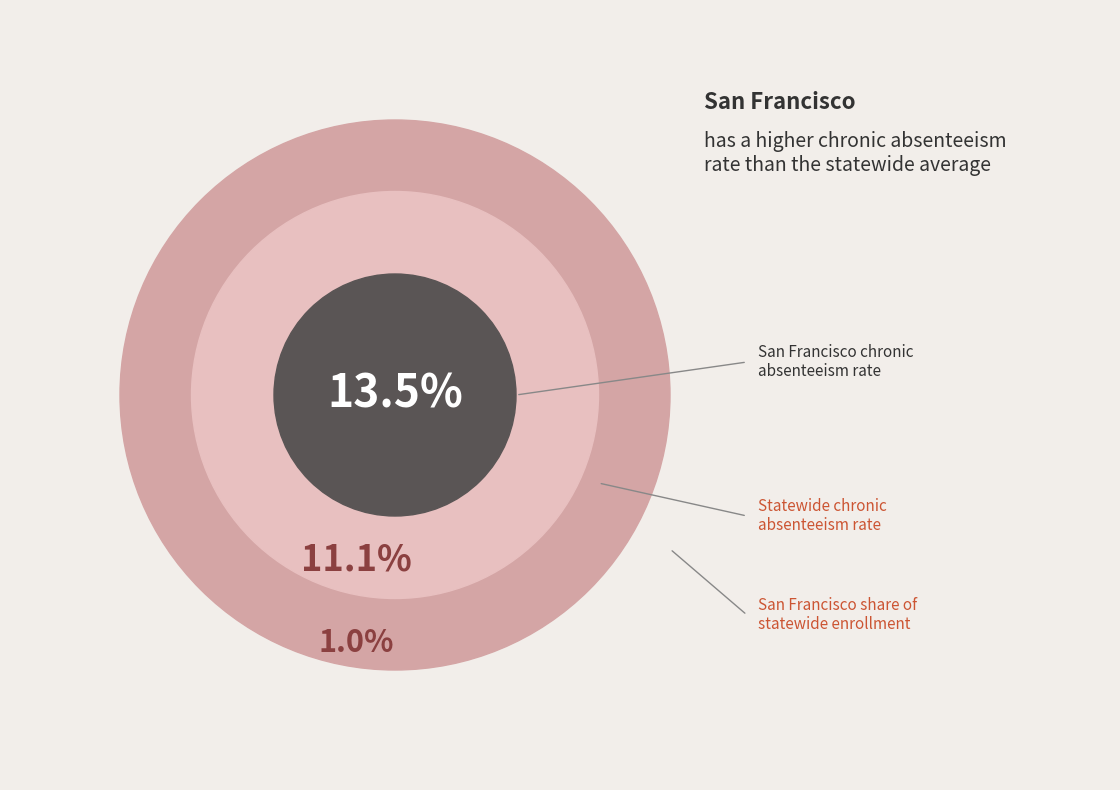

Is it true that Statewide is 91% of the pie?

False